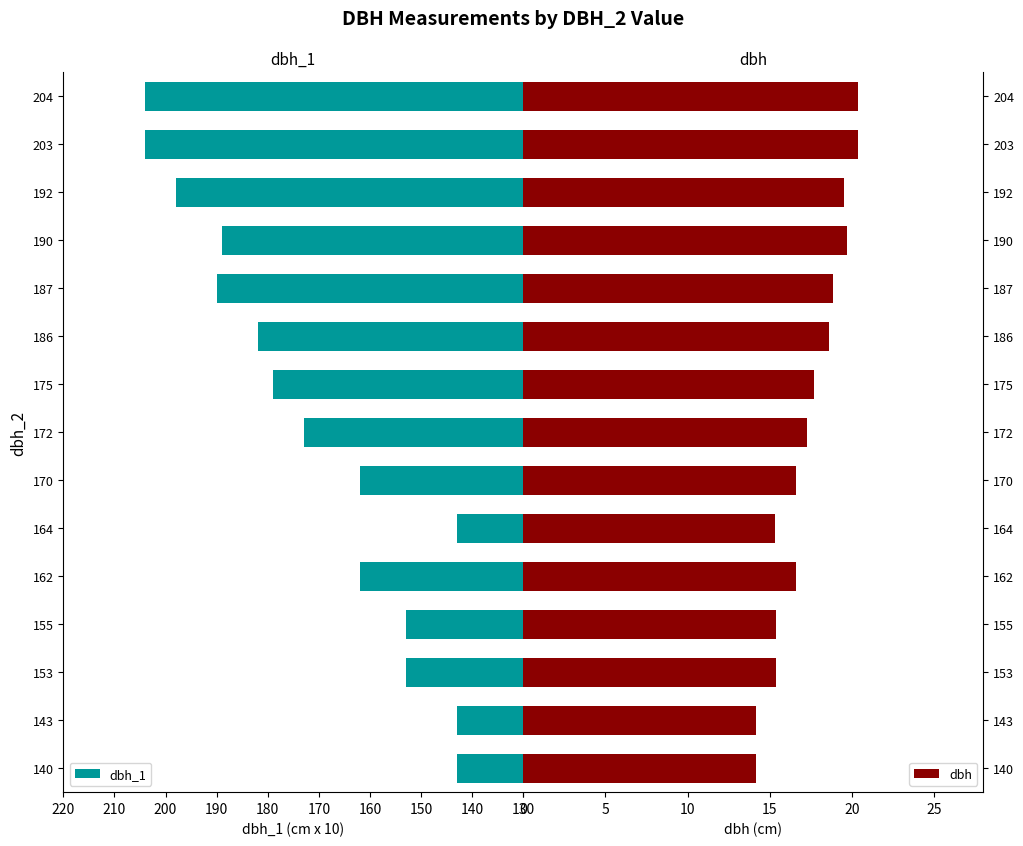

What is the average value of the dbh series?

17.3